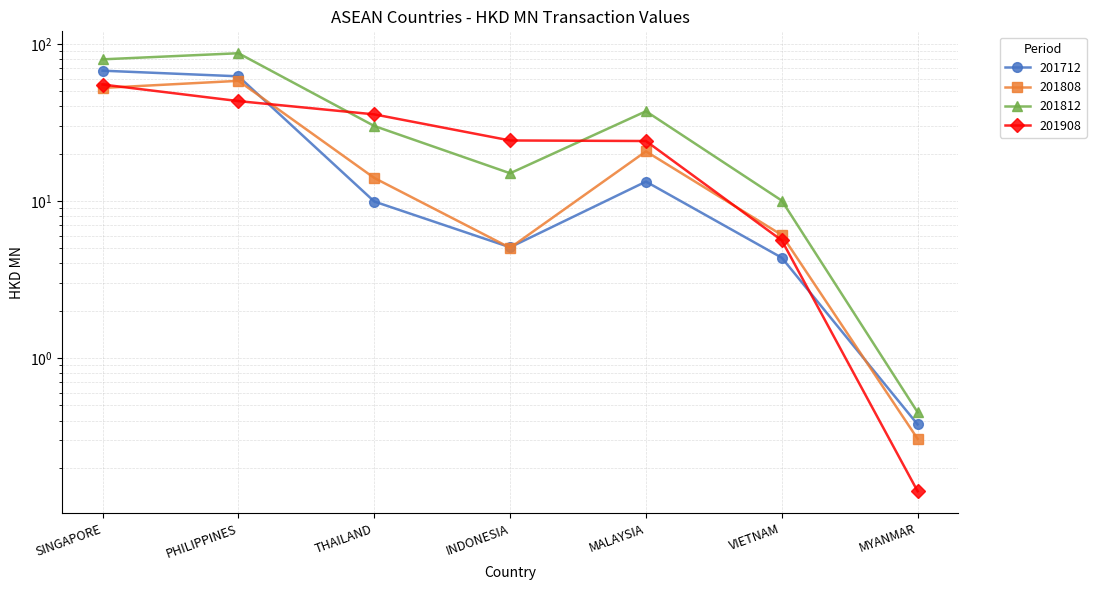

Reading left to right, what are all the values shown in this chart?

201712: SINGAPORE=67.5	PHILIPPINES=62.2	THAILAND=9.9	INDONESIA=5.1	MALAYSIA=13.3	VIETNAM=4.4	MYANMAR=0.4
201808: SINGAPORE=52.4	PHILIPPINES=58.2	THAILAND=14.0	INDONESIA=5.0	MALAYSIA=20.7	VIETNAM=6.1	MYANMAR=0.3
201812: SINGAPORE=79.7	PHILIPPINES=87.2	THAILAND=30.0	INDONESIA=15.0	MALAYSIA=37.2	VIETNAM=10.1	MYANMAR=0.5
201908: SINGAPORE=55.1	PHILIPPINES=43.2	THAILAND=35.6	INDONESIA=24.3	MALAYSIA=24.1	VIETNAM=5.6	MYANMAR=0.1